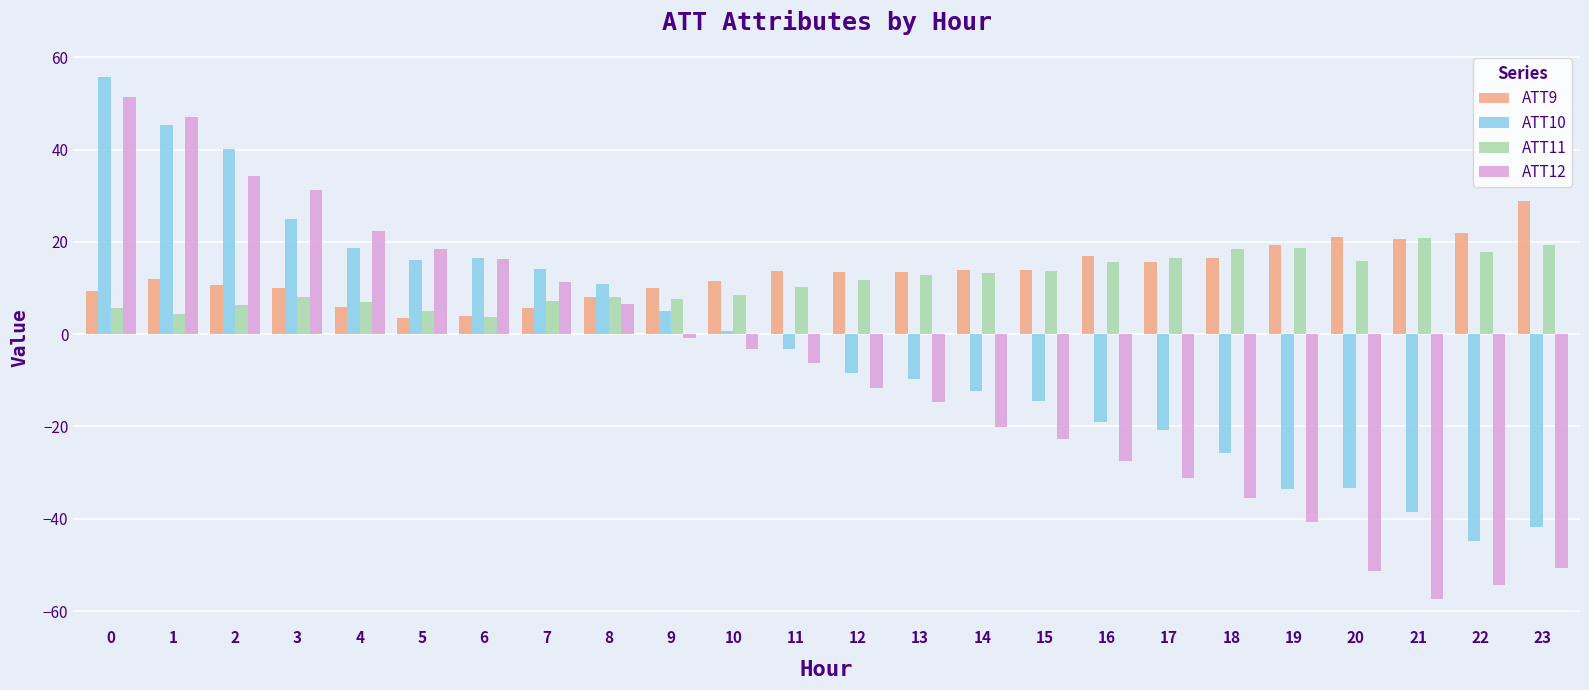

Count the number of data series in this chart.

4